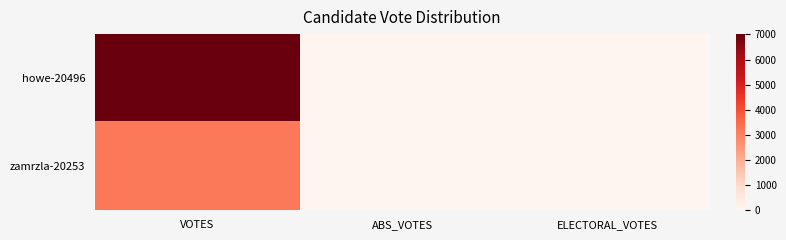

Reading right to left, list all the values displayed in this chart.

howe-20496: ELECTORAL_VOTES=0	ABS_VOTES=0	VOTES=7011
zamrzla-20253: ELECTORAL_VOTES=0	ABS_VOTES=0	VOTES=3188